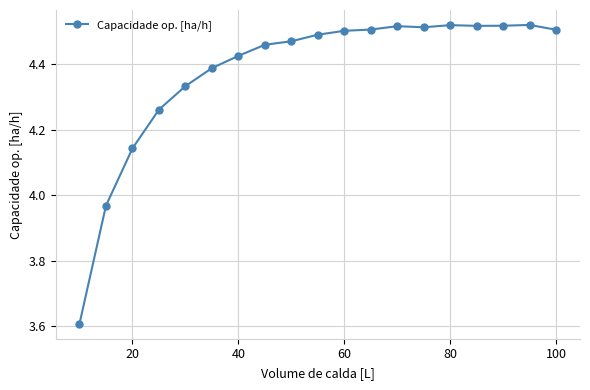

What is the minimum value shown in the chart?

3.6